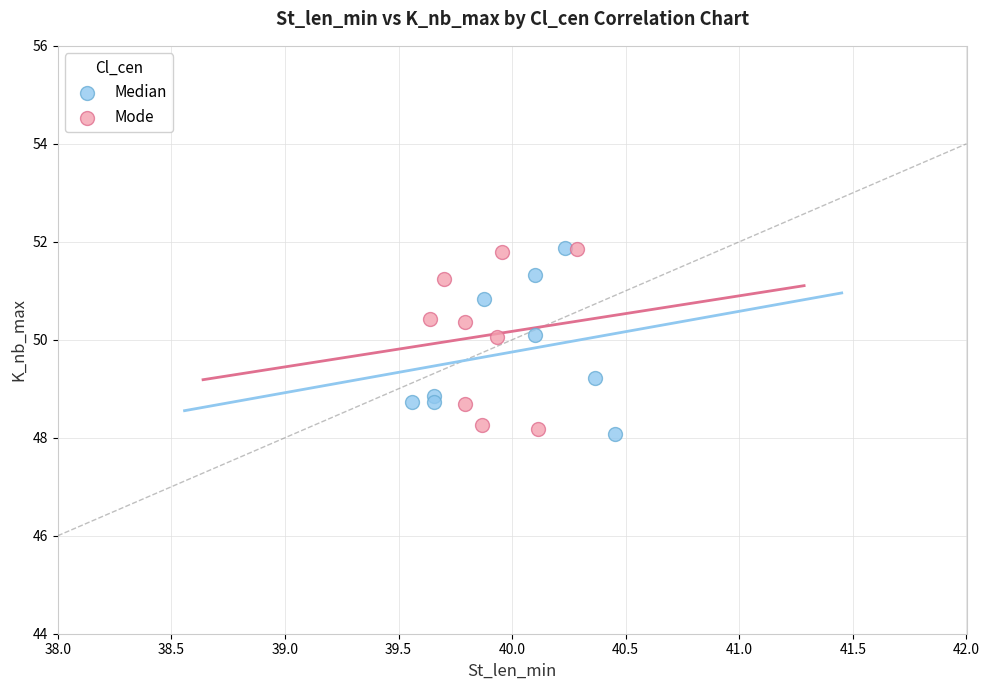

What are all the series names shown in the legend?

Median, Mode